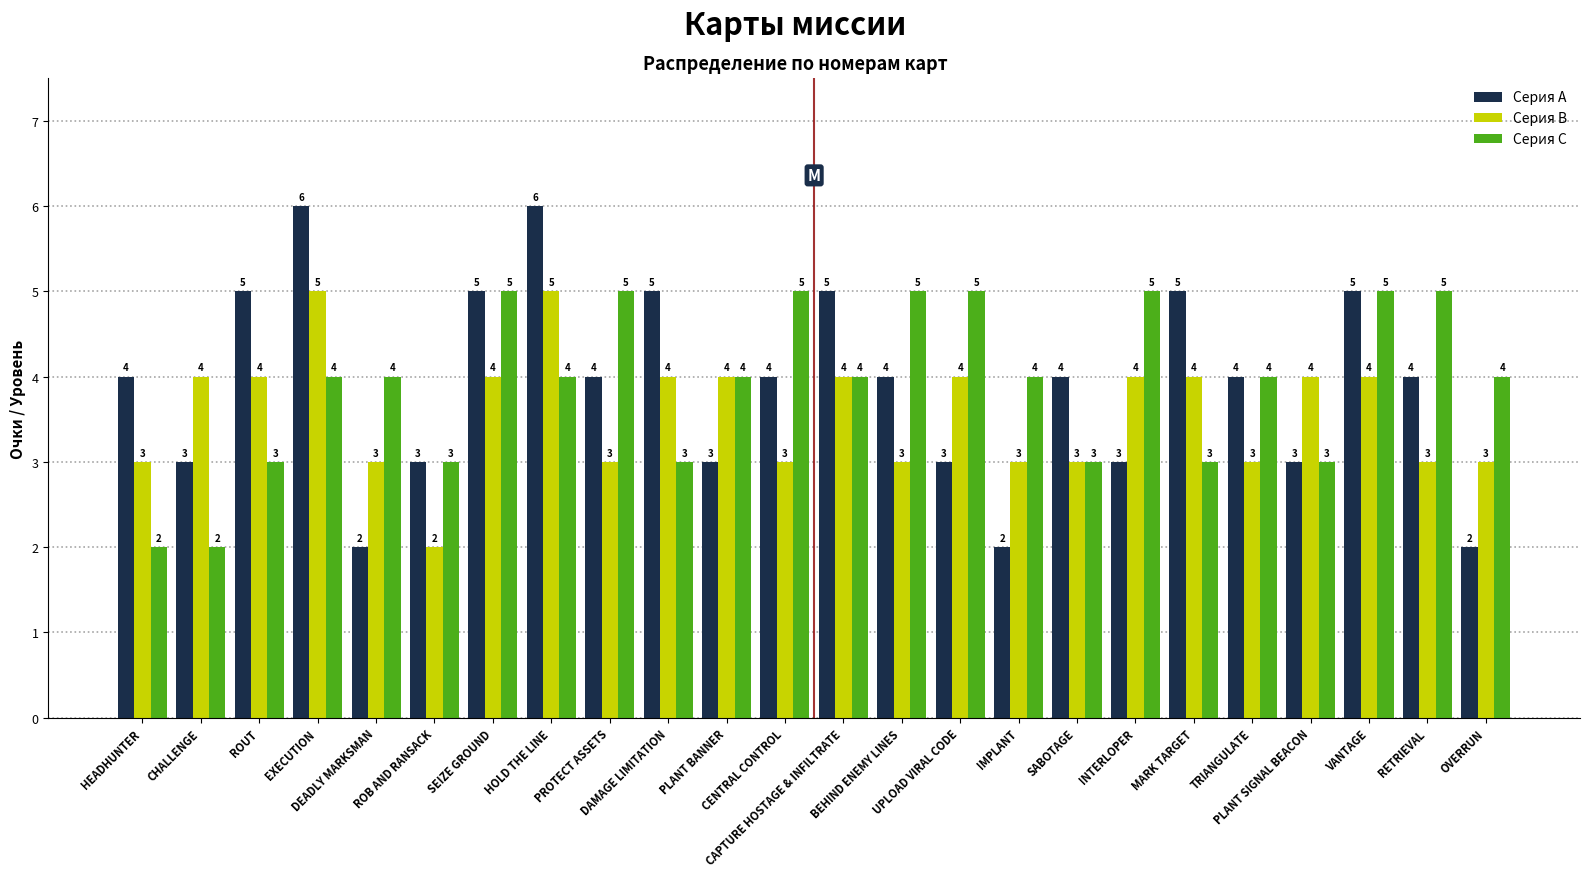

Read the Серия A value at TRIANGULATE.

4